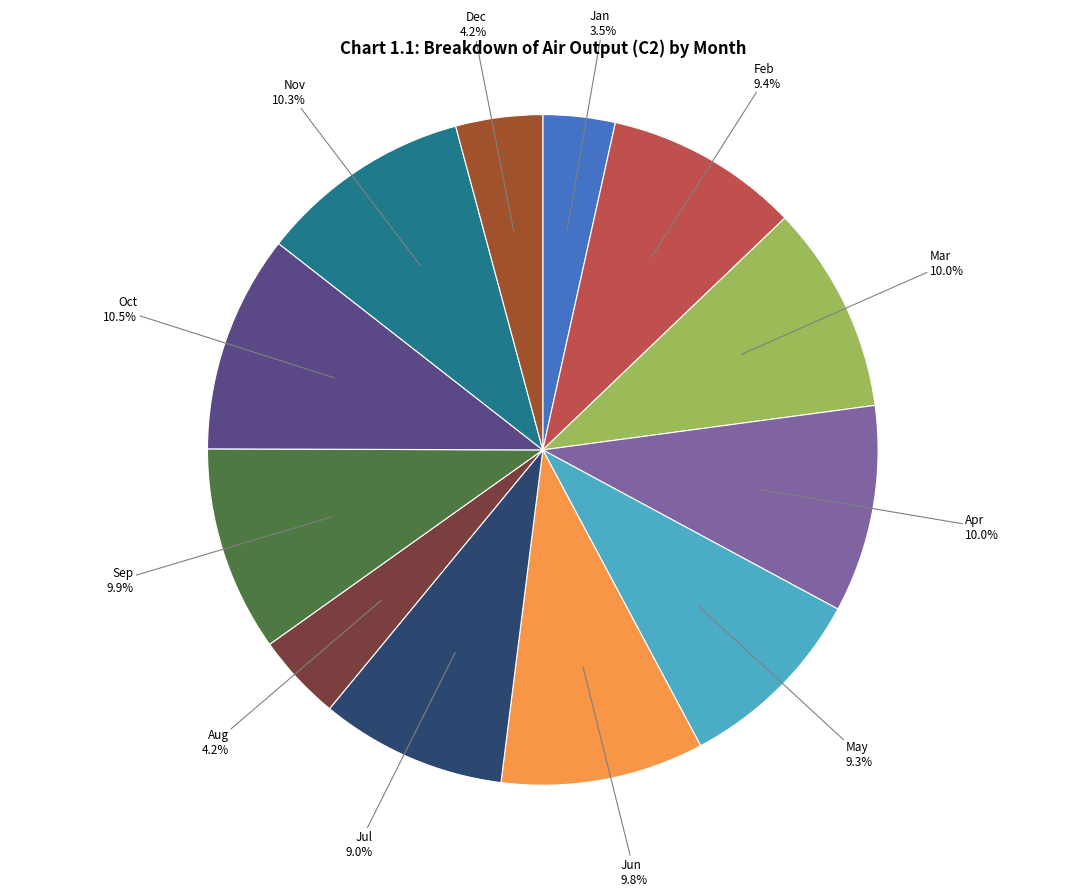

Is there a majority slice in this chart?

No